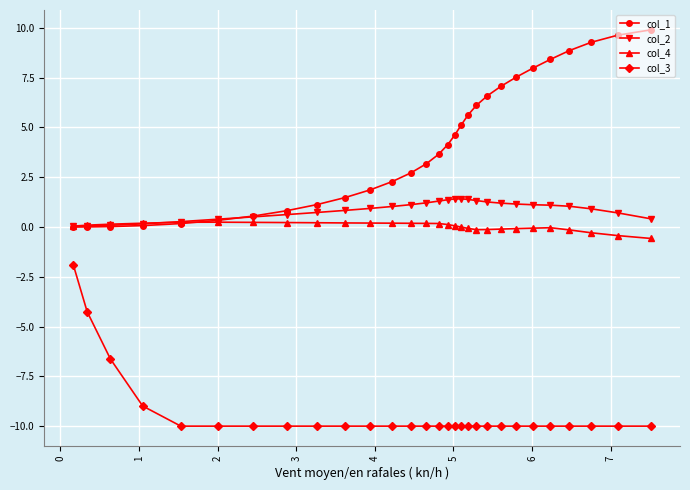

Rank the series by their maximum value, from lowest to highest.

col_3, col_4, col_2, col_1